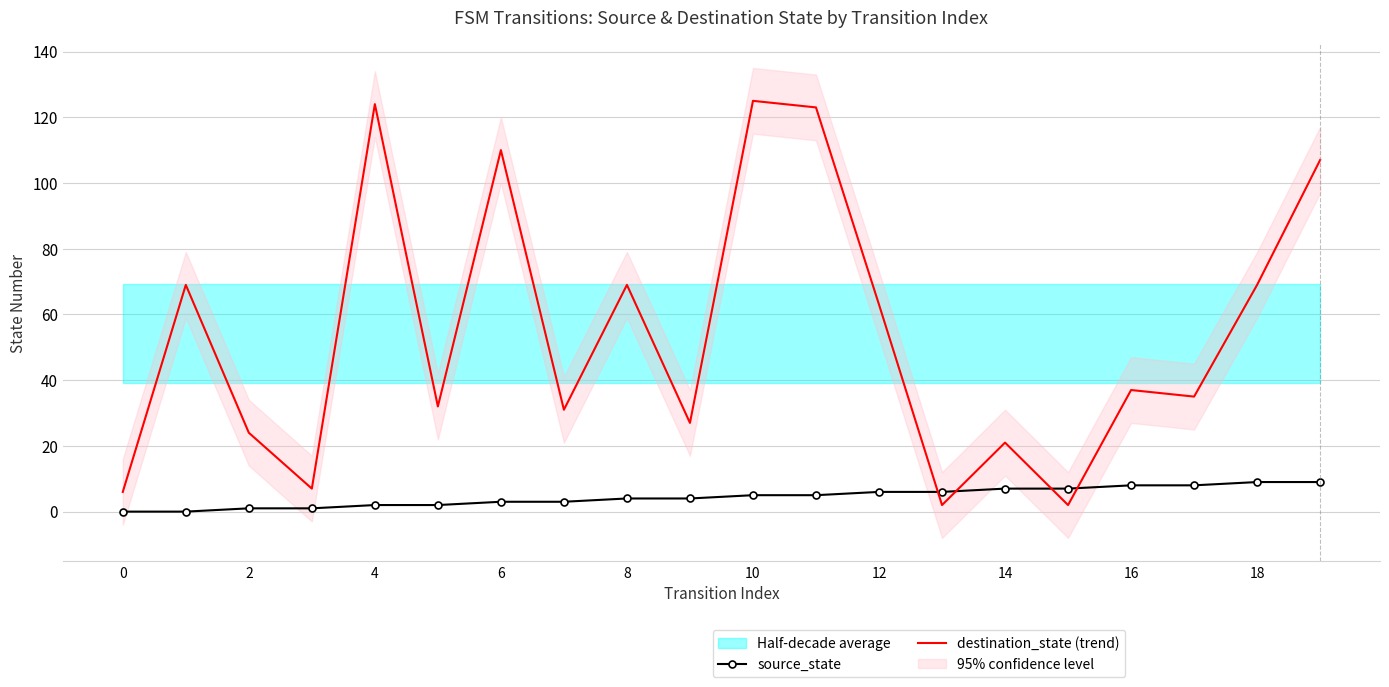

At how many categories does at least one series exceed 110?

3